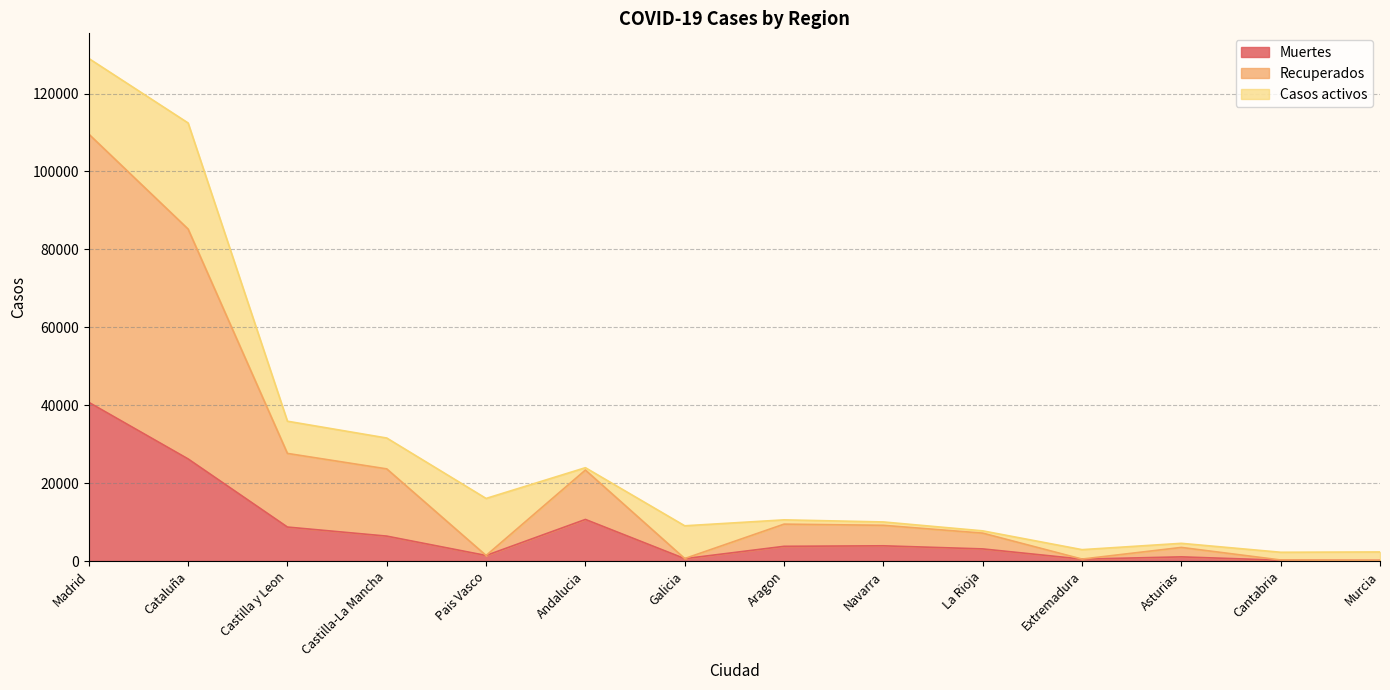

Which series has the largest range (max minus min)?

Recuperados